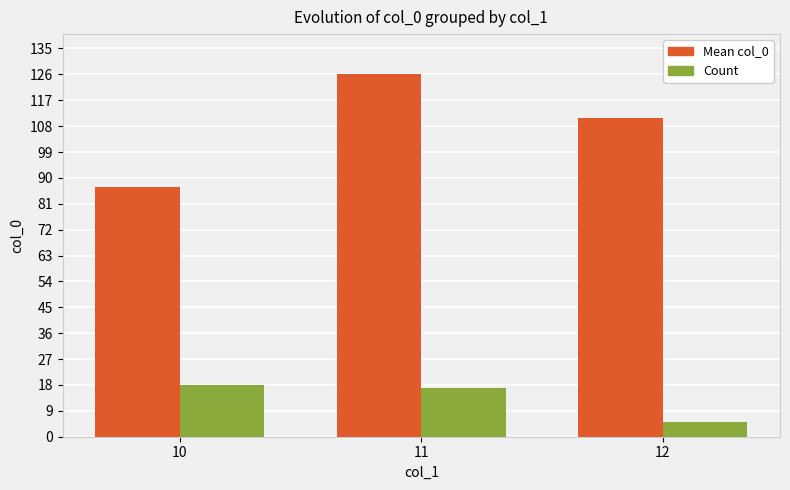

Rank the categories by Mean col_0 value from highest to lowest.

11, 12, 10